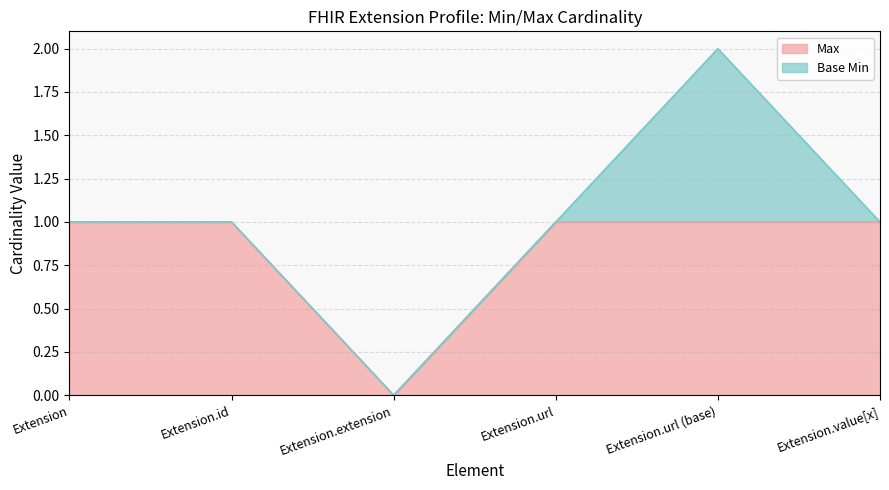

Is it true that the value at Extension.url (base) is 1?

True